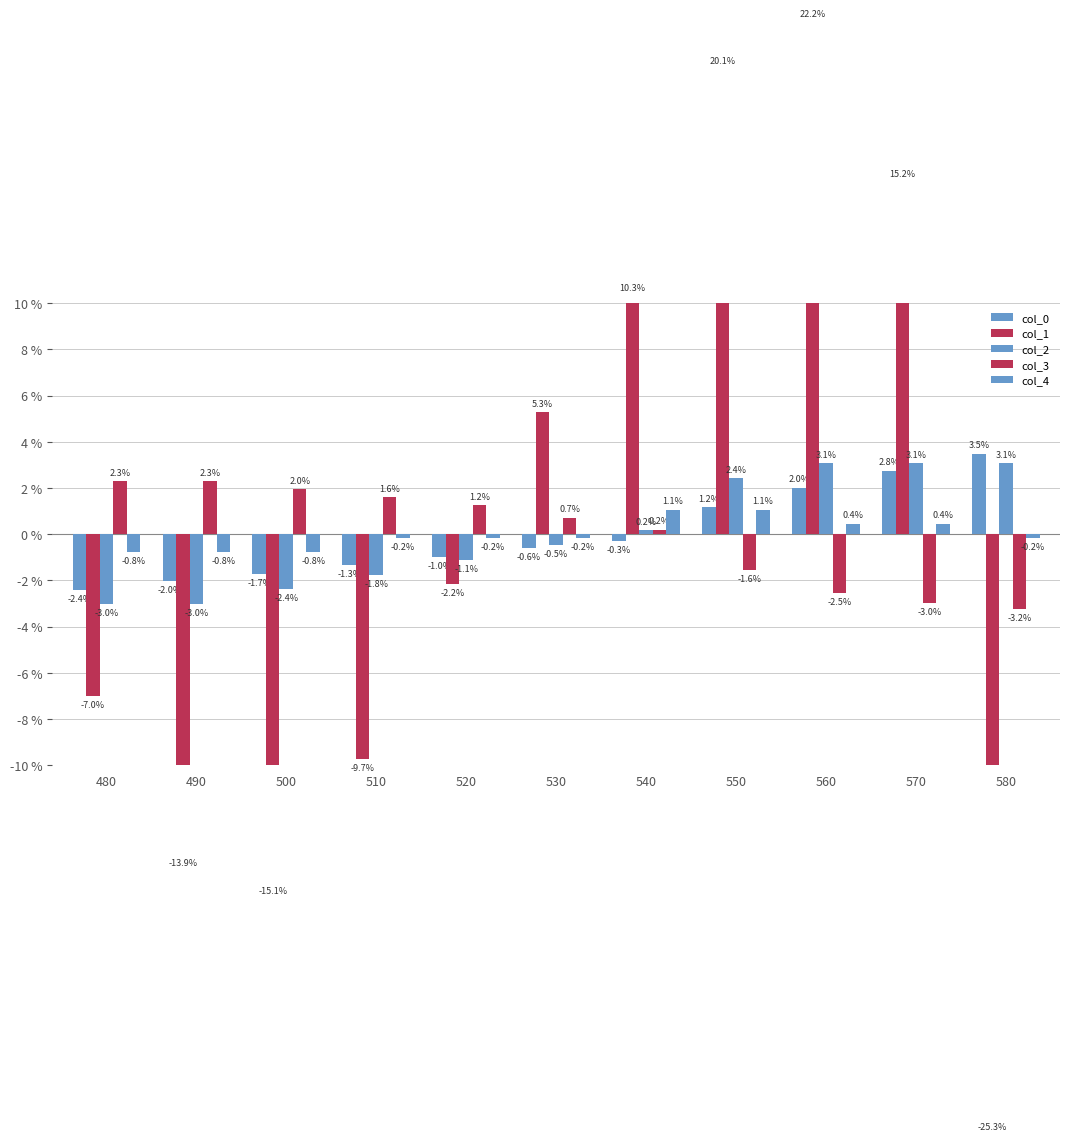

Is it true that col_2 equals 3.1 at 570?

True